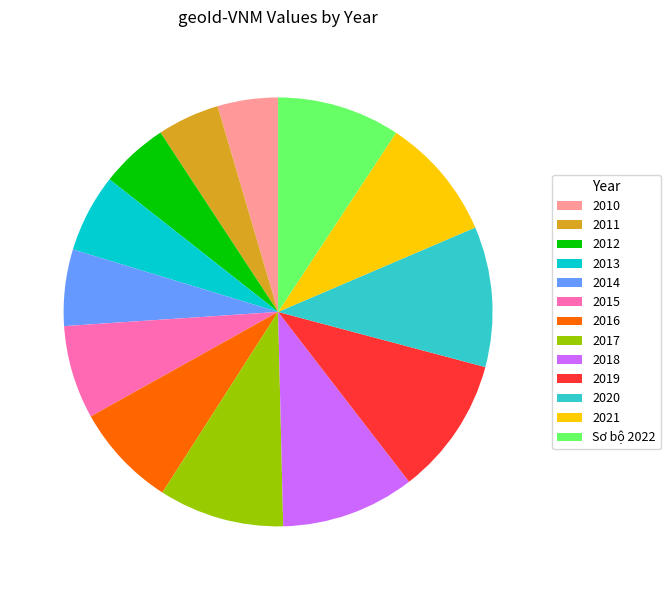

True or false: 2014 accounts for 11% of the total.

False